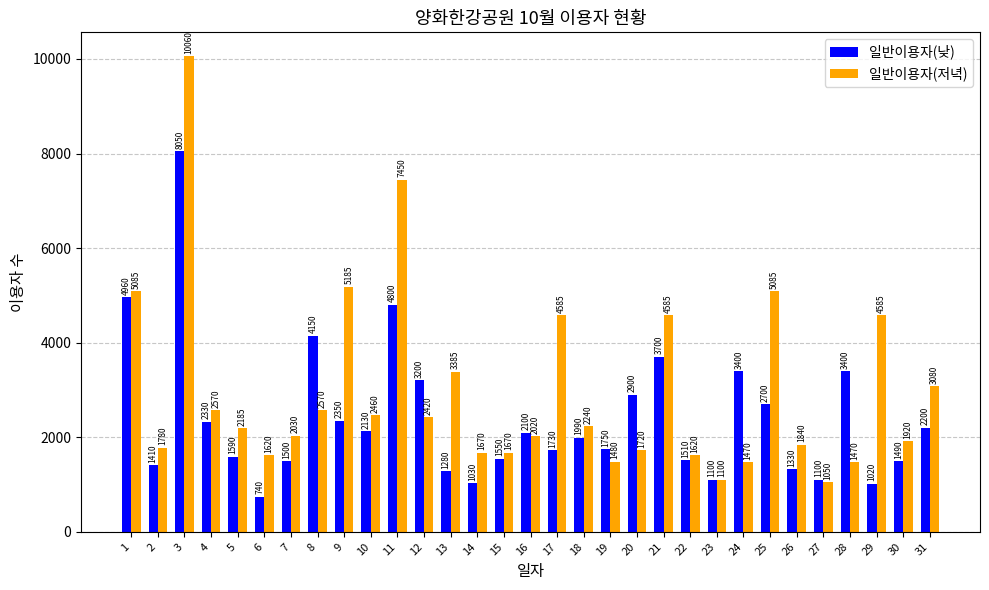

True or false: 일반이용자(저녁) has a value of 2185 at 5.

True